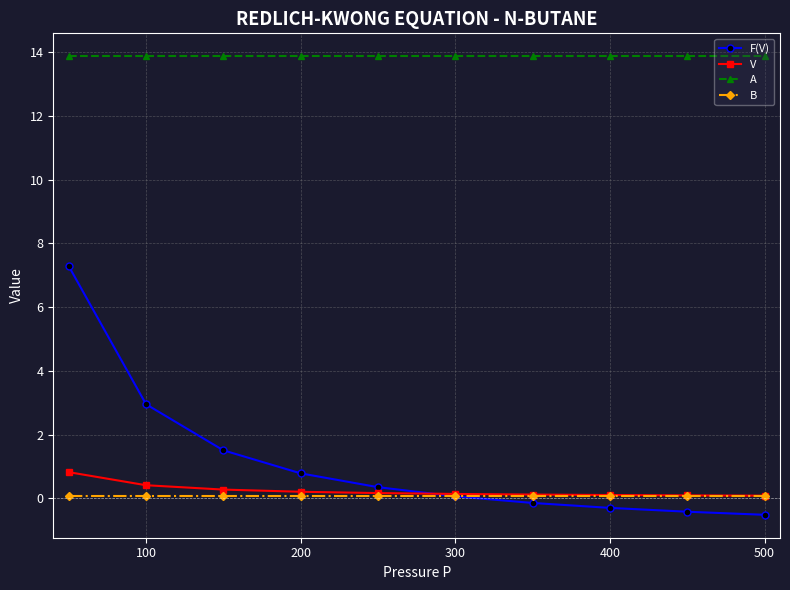

What is the value of the A point at the 6th from the left?

13.9